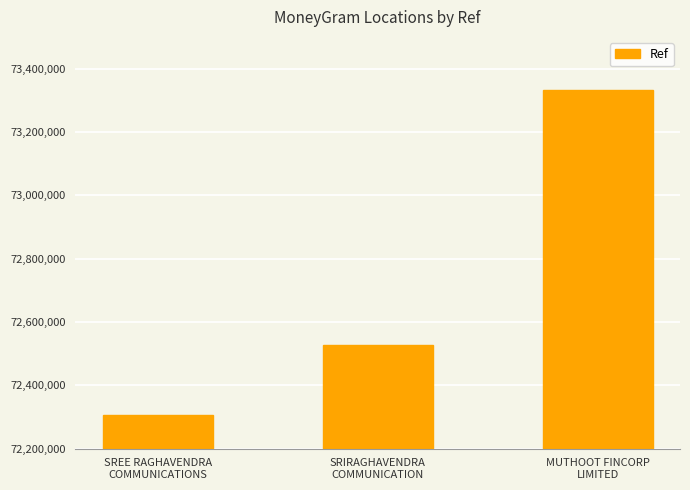

Count the values in the range 72306033 to 73333898.

3